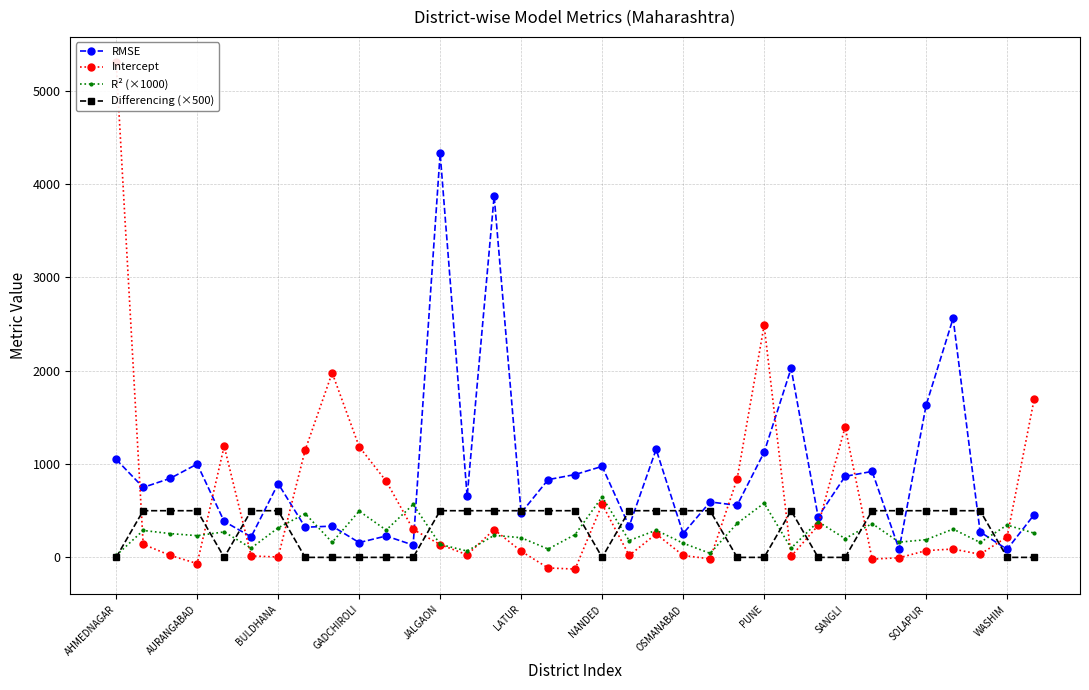

True or false: RMSE has more than 2 points higher than both neighbors.

True